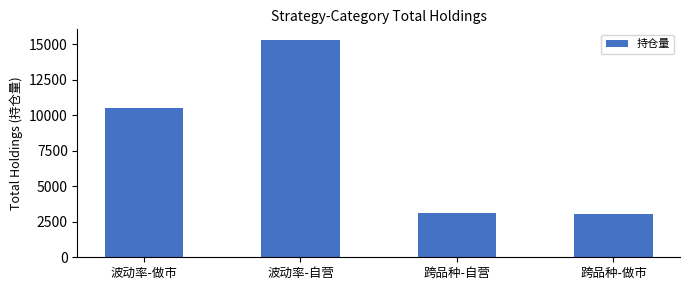

What is the value of the 1st bar from the left?

10489